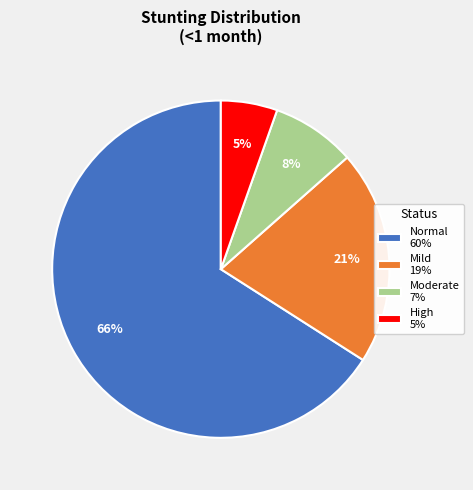

Rank the categories by value from highest to lowest.

Normal 60%, Mild 19%, Moderate 7%, High 5%